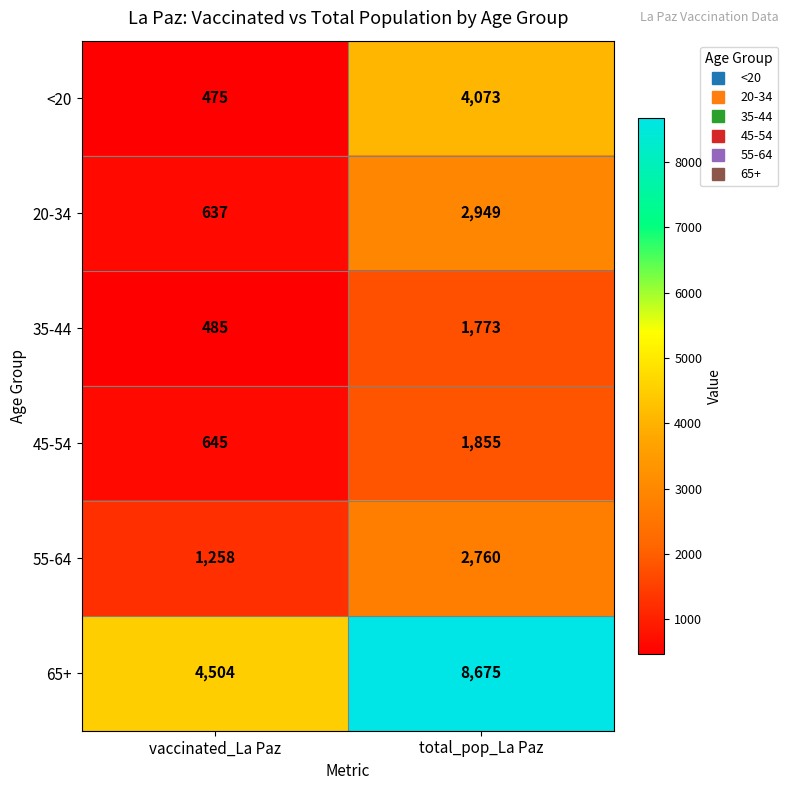

True or false: 45-54 has a value of 2614 at total_pop_La Paz.

False